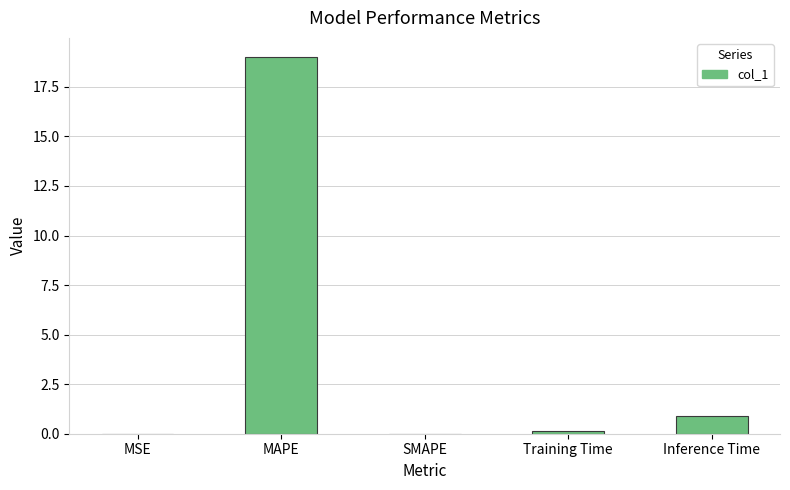

The value at Inference Time is 0.9. True or false?

True